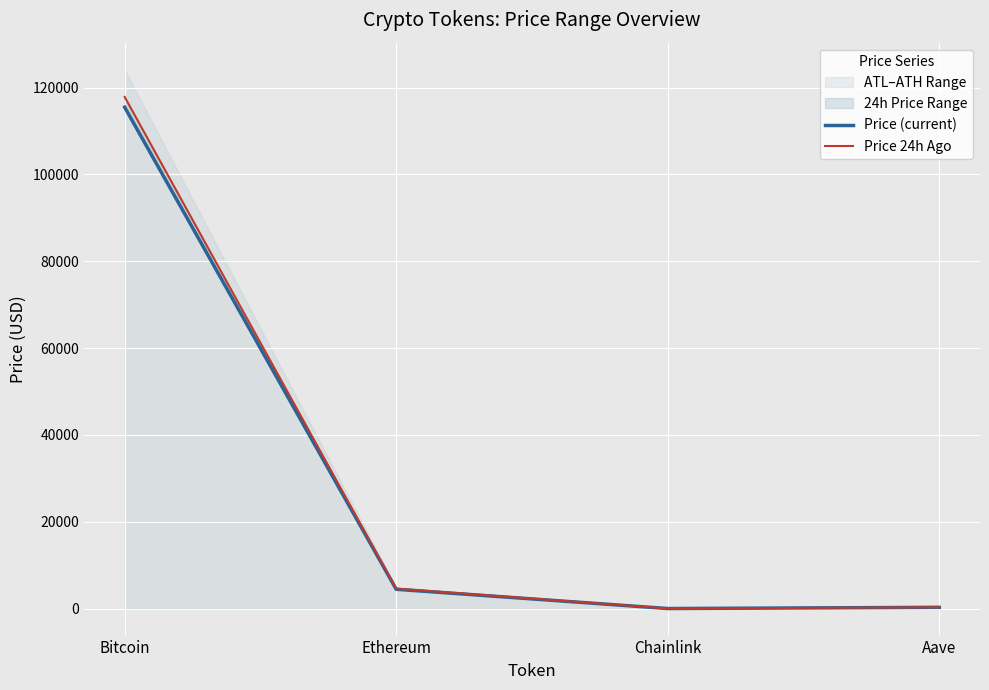

What is the value of the Price (current) point at the 2nd from the left?

4453.3